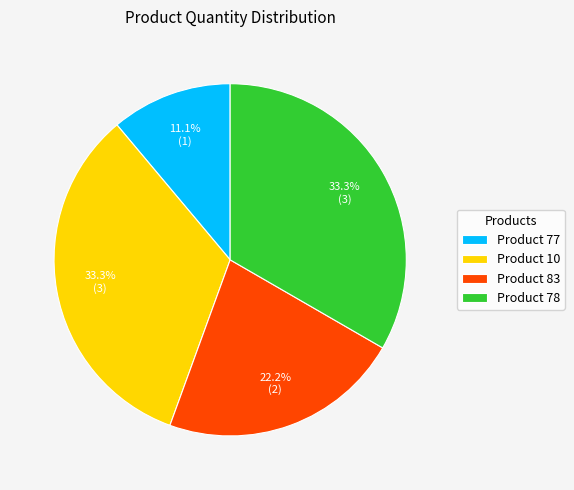

Which category has the smallest portion of the pie?

Product 77